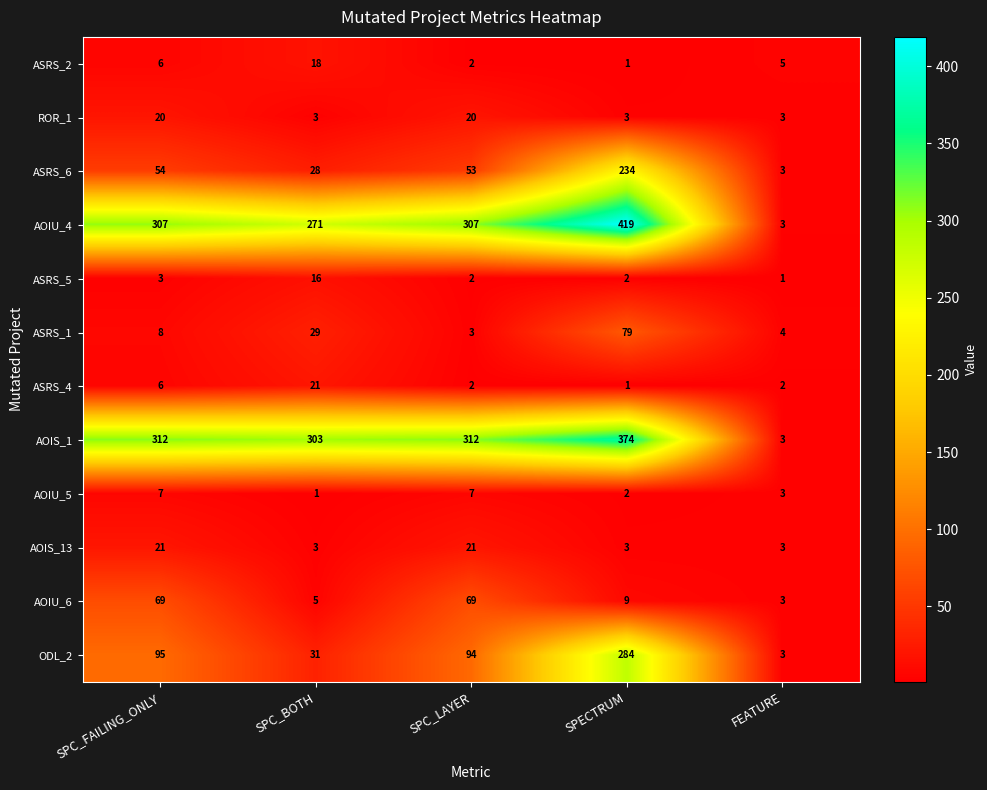

What is the total value across all series at SPECTRUM?

1411